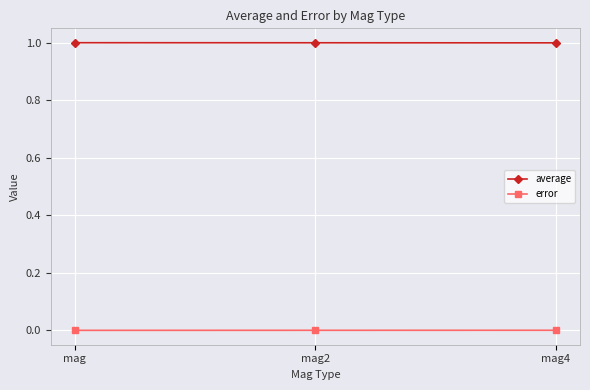

What is the minimum value for average?

1.0